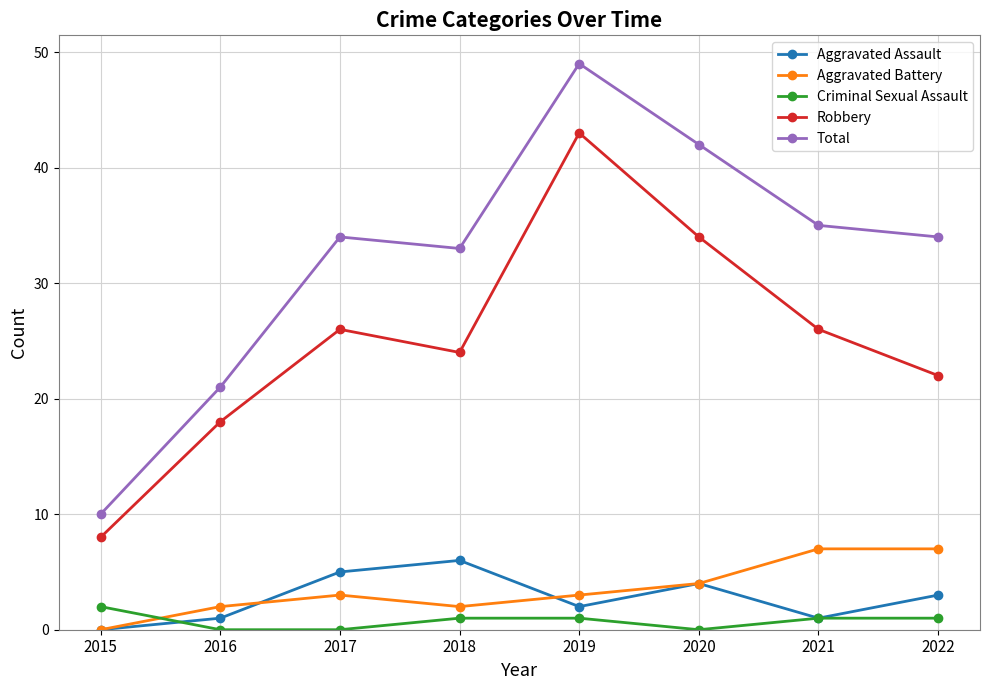

Which series has the largest range (max minus min)?

Total